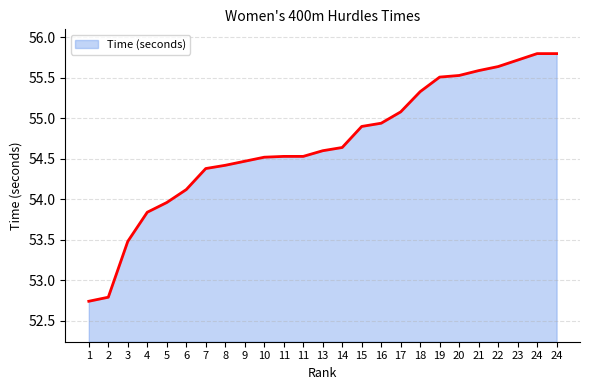

Which has a higher value, 3 or 21?

21